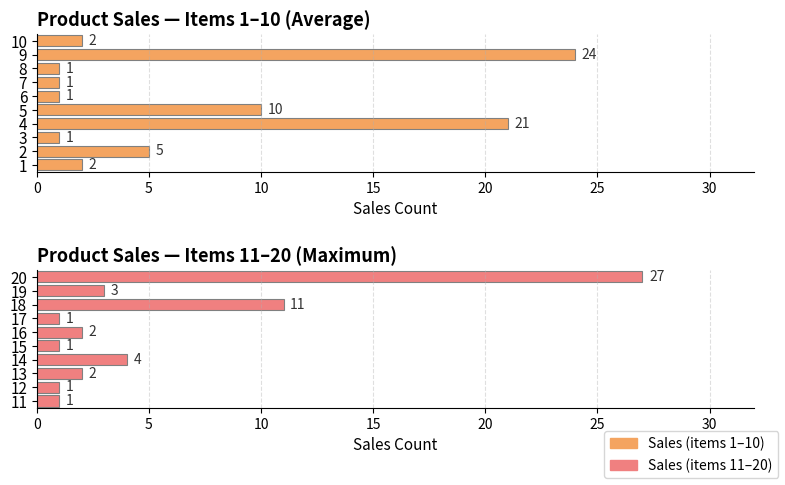

Reading left to right, transcribe all the data shown in this chart.

Sales (items 1–10): 2	5	1	21	10	1	1	1	24	2
Sales (items 11–20): 1	1	2	4	1	2	1	11	3	27